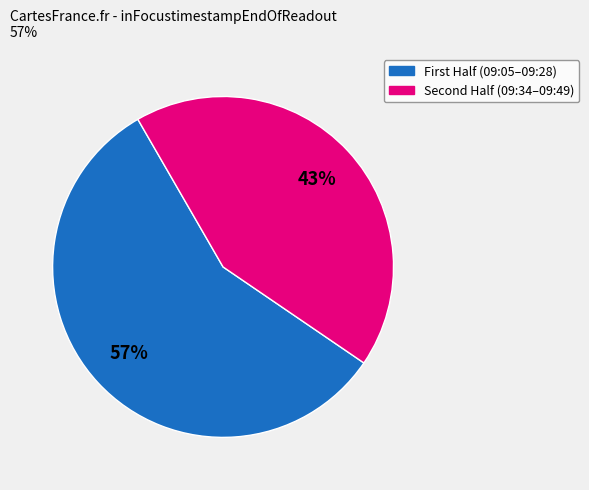

To the nearest percent, what is the average slice percentage?

50%